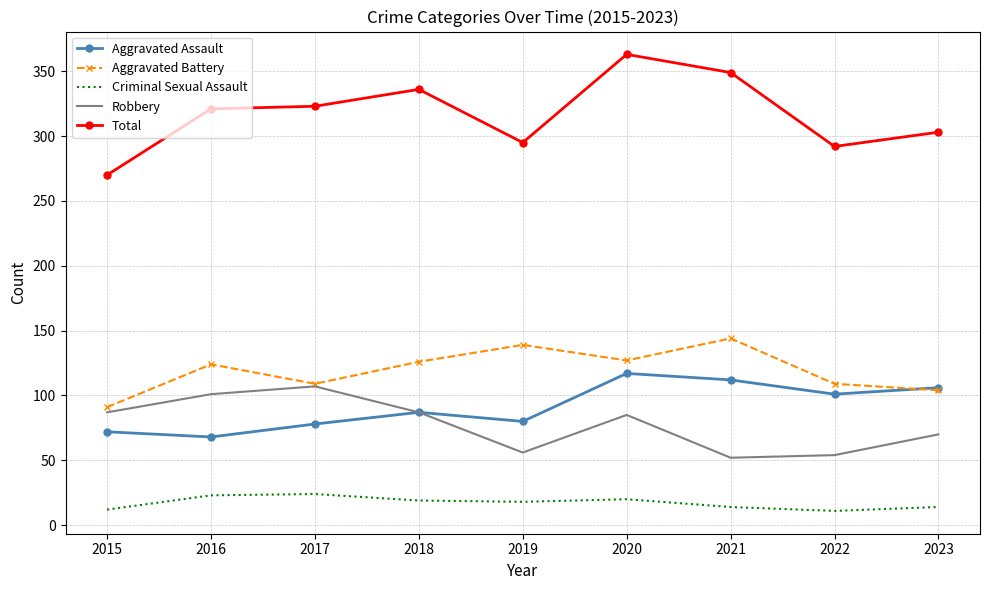

What is the difference between the highest and lowest values at 2018?

317